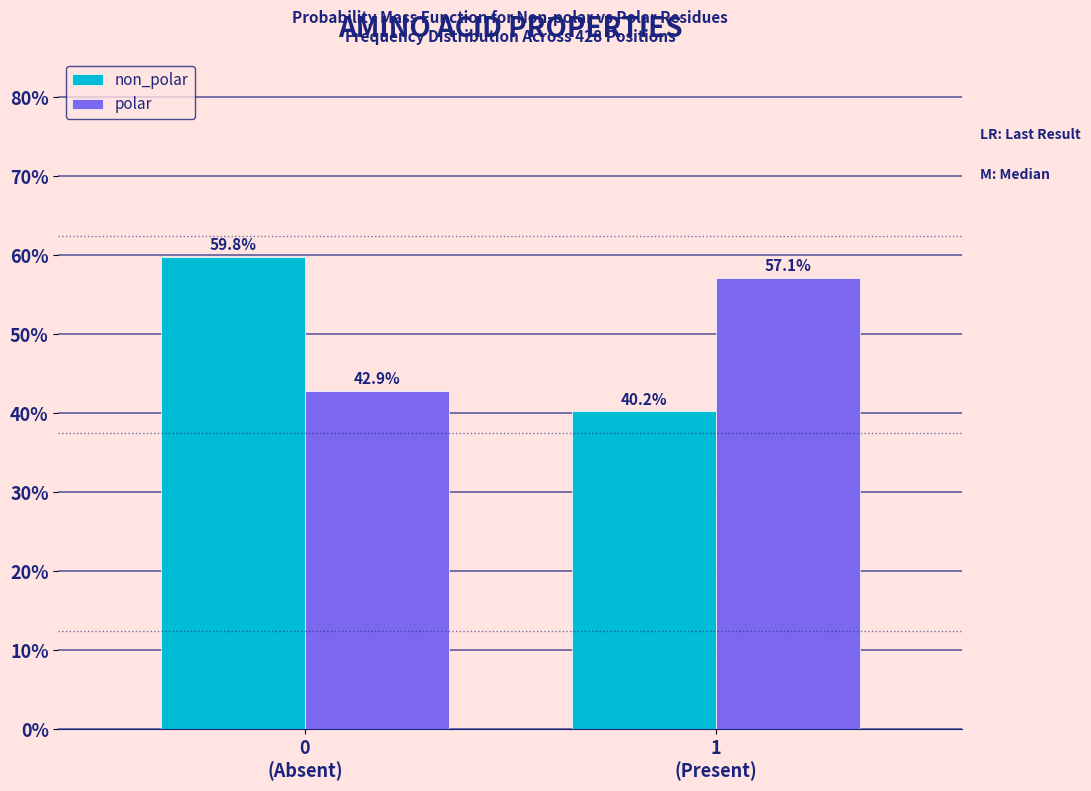

Reading left to right, extract all data points from this chart.

non_polar: 59.8	40.2
polar: 42.9	57.1